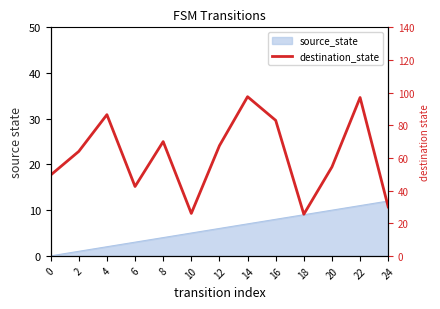

True or false: the data shows 12.0 at 10.

False